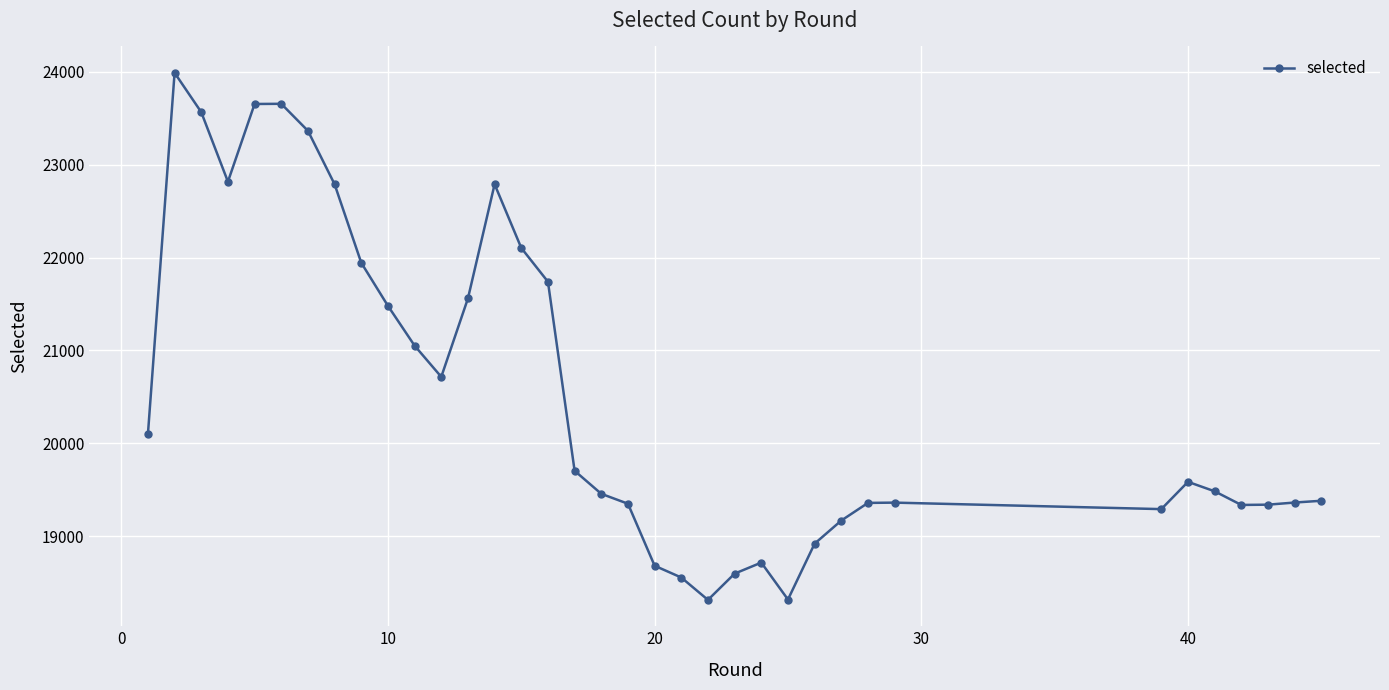

How many values are below 19584?

18